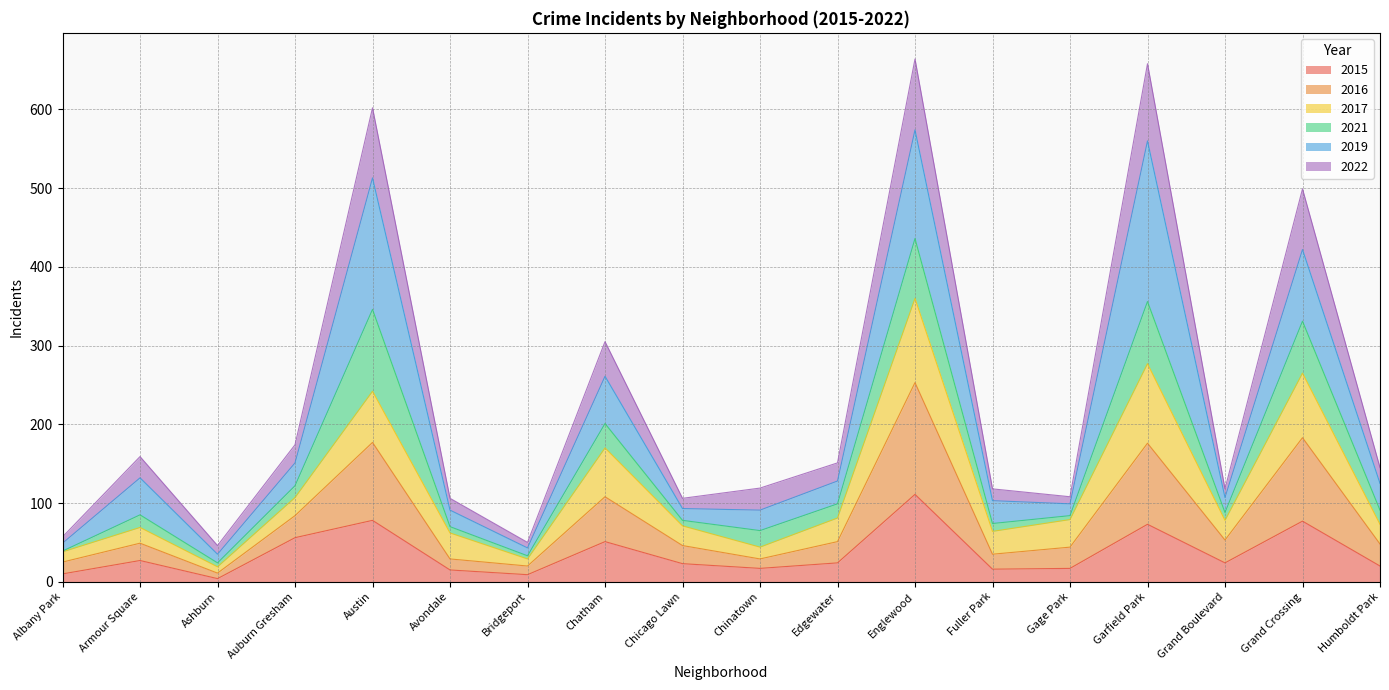

In 2016, how many points are higher than both neighbors (excluding endpoints)?

6